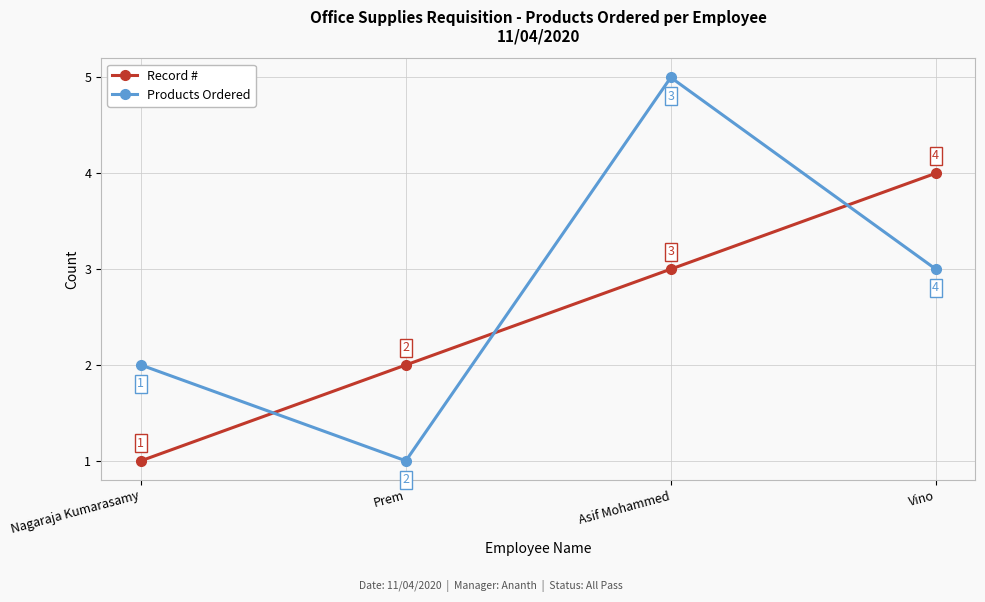

How many lines are shown in the chart?

2